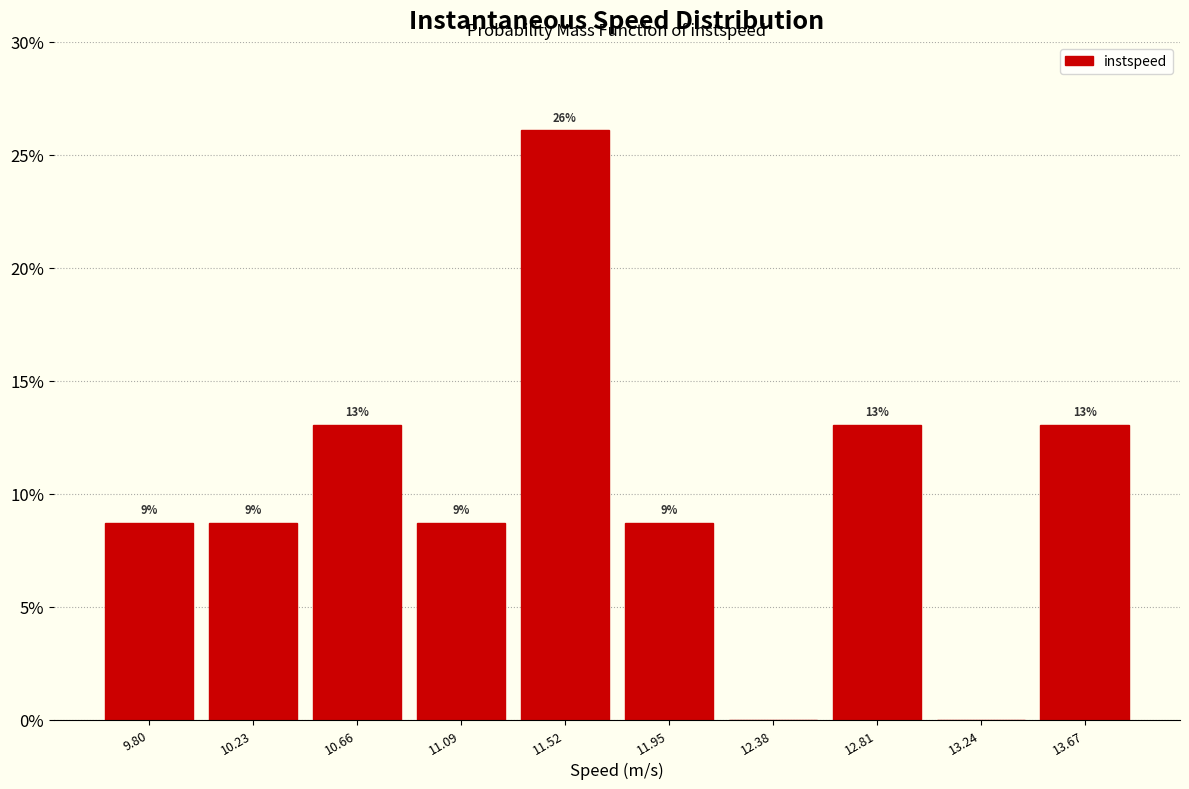

Over which range of the x-axis is the bar tallest?

11.30 to 11.75